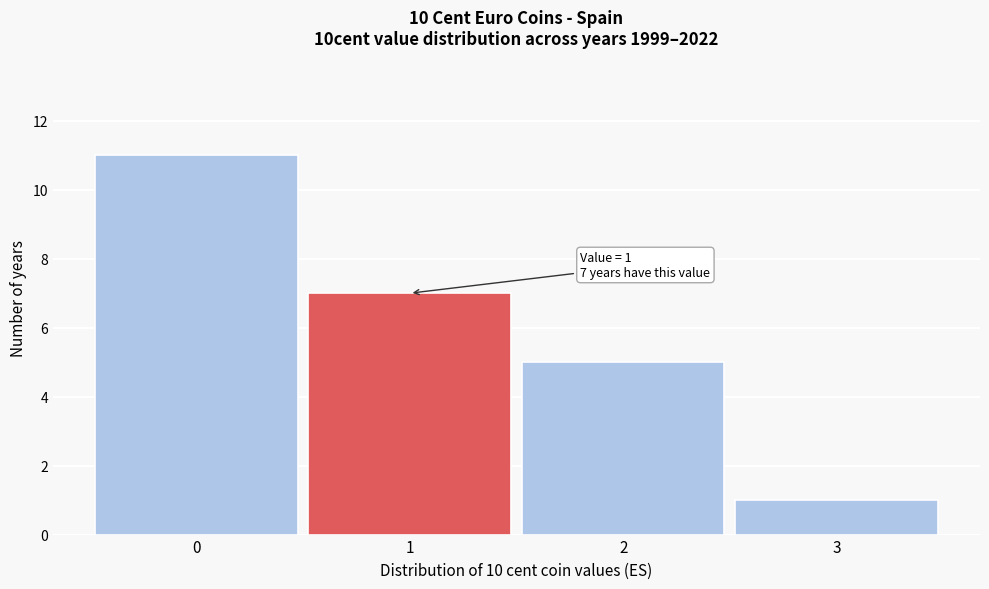

Over which range of the x-axis is the bar tallest?

-0.5 to 0.5